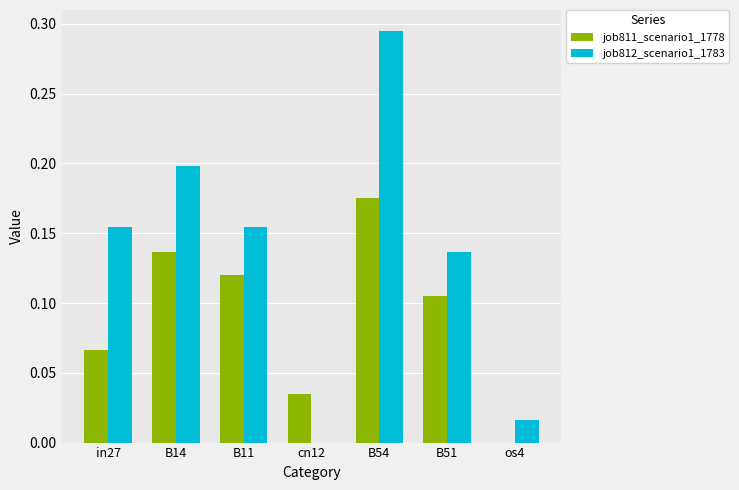

What is the sum of all job812_scenario1_1783 values?

1.0